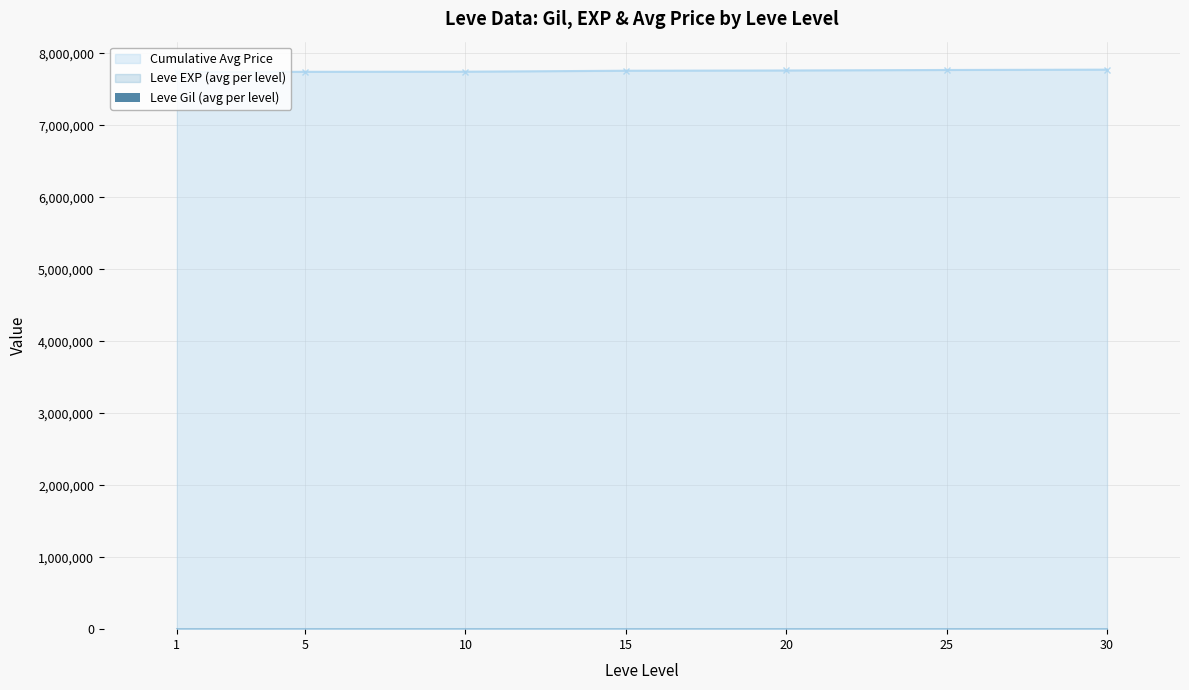

The chart shows a value of 386.5 at 25. True or false?

False